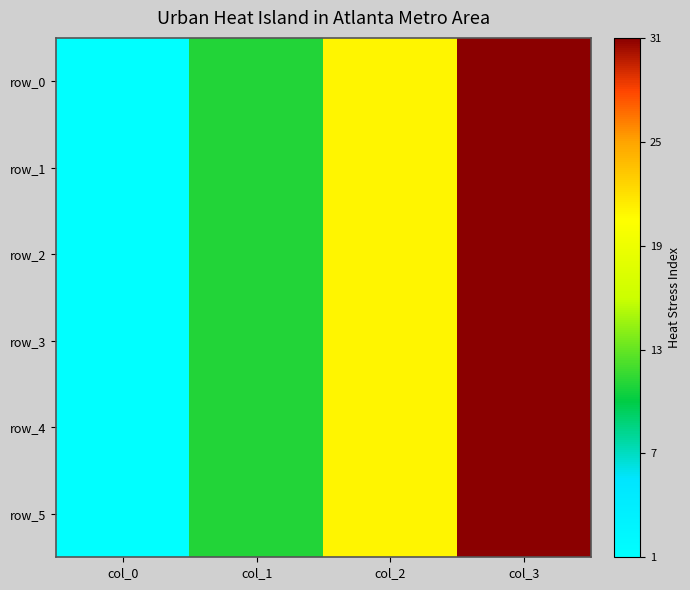

What is the difference between the maximum and second lowest values in the row_1 series?

20